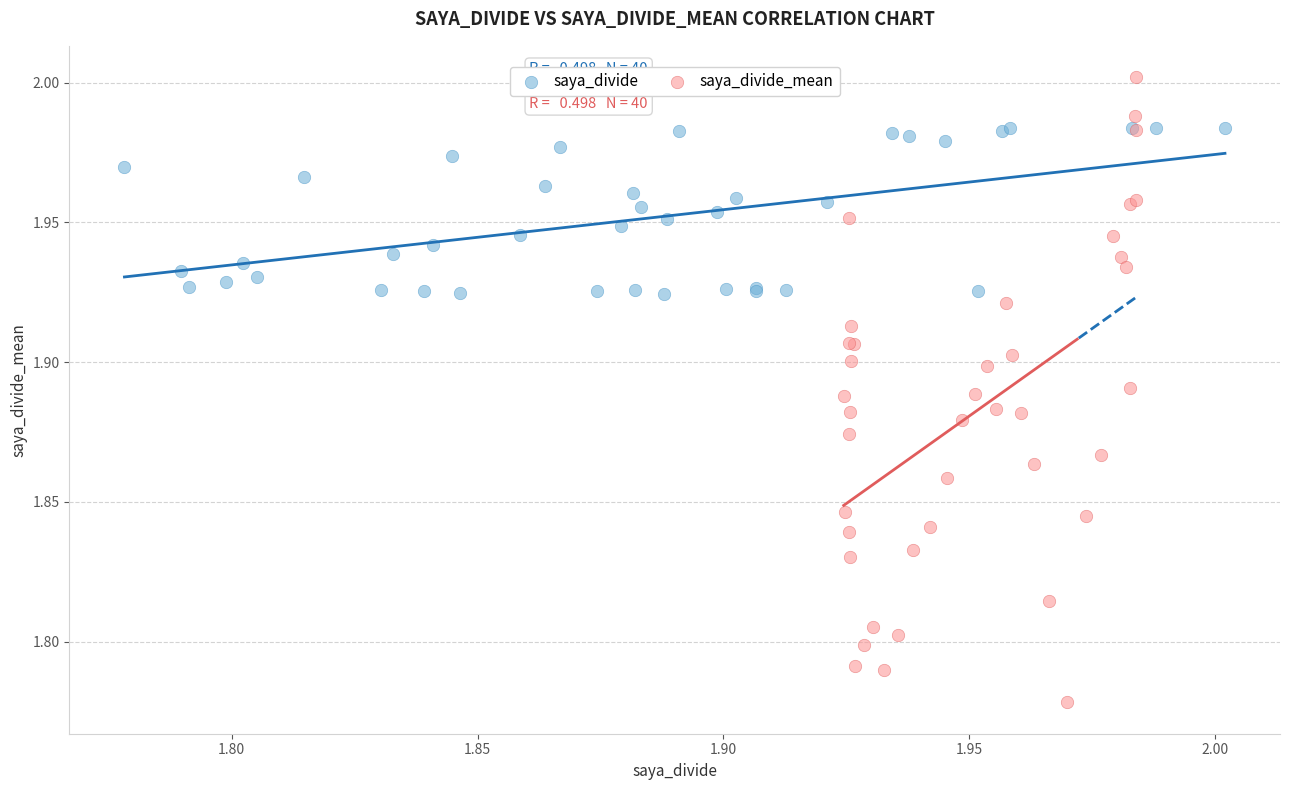

Which series has the largest Y range (max minus min)?

saya_divide_mean